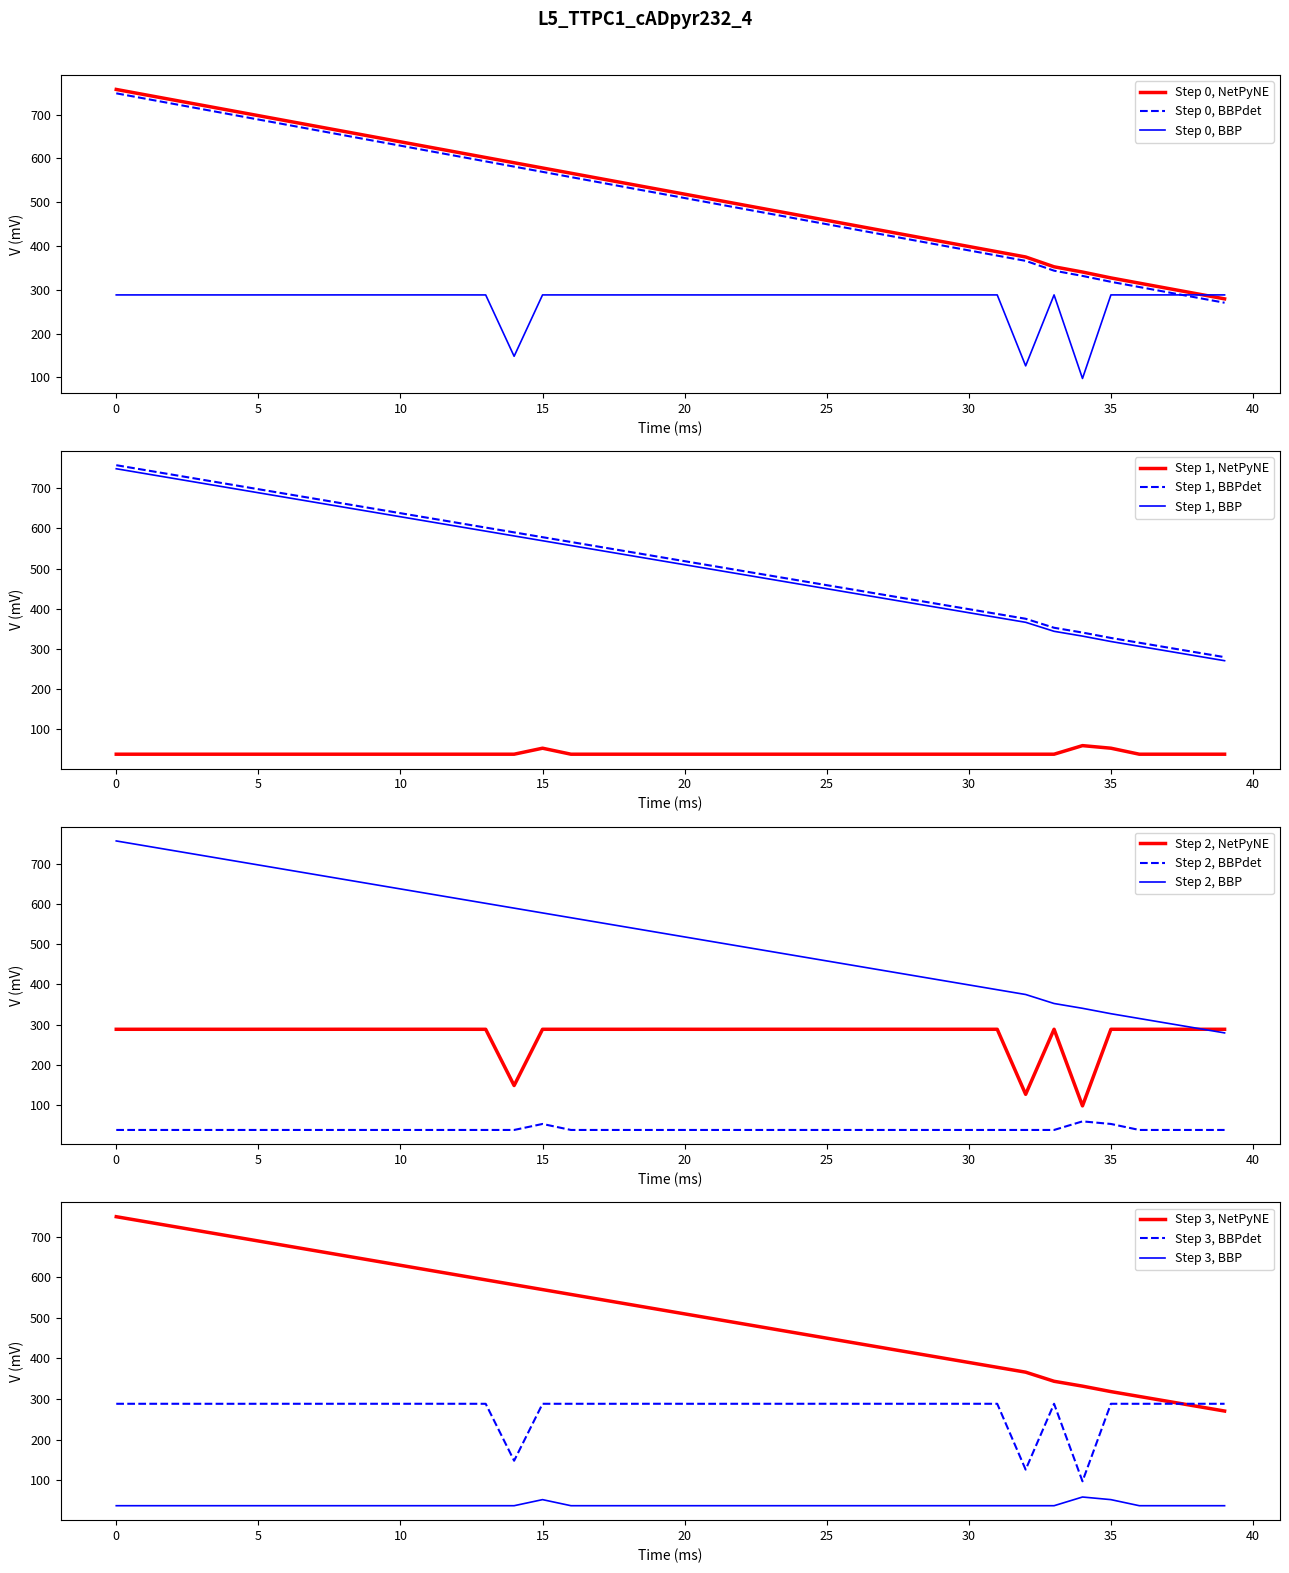

What is the lowest value of the Step 0, NetPyNE series?

279.4